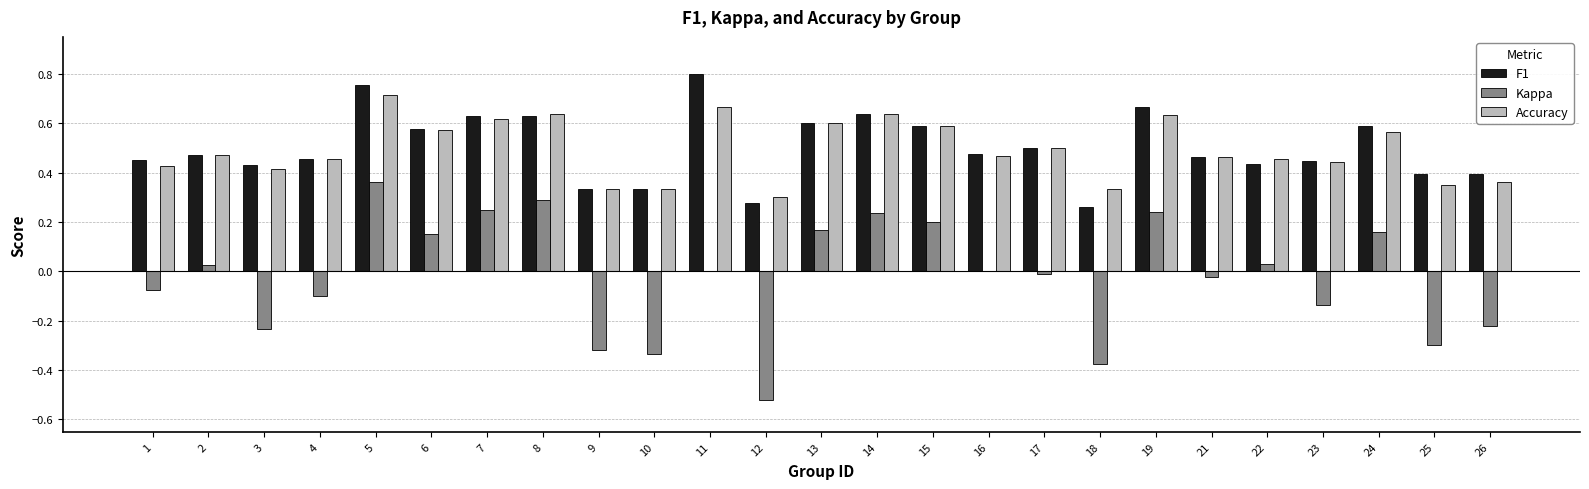

What are all the series names shown in the legend?

F1, Kappa, Accuracy